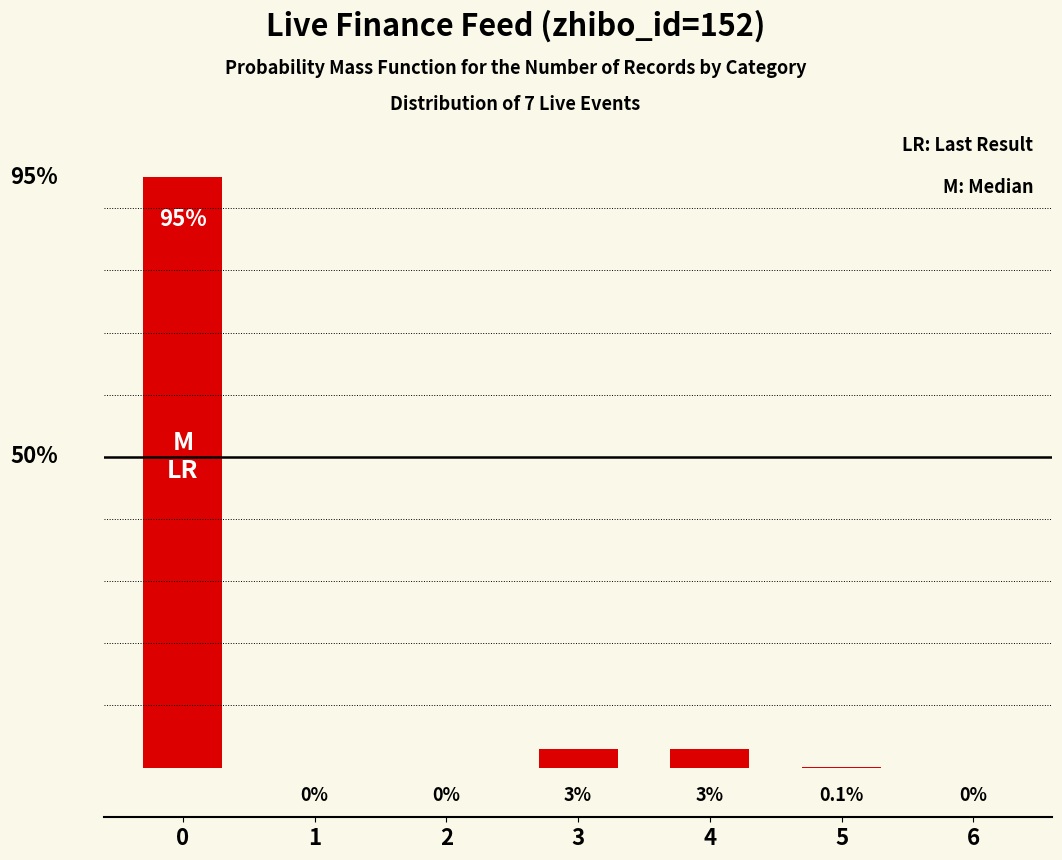

Which label corresponds to the smallest value in the chart?

1